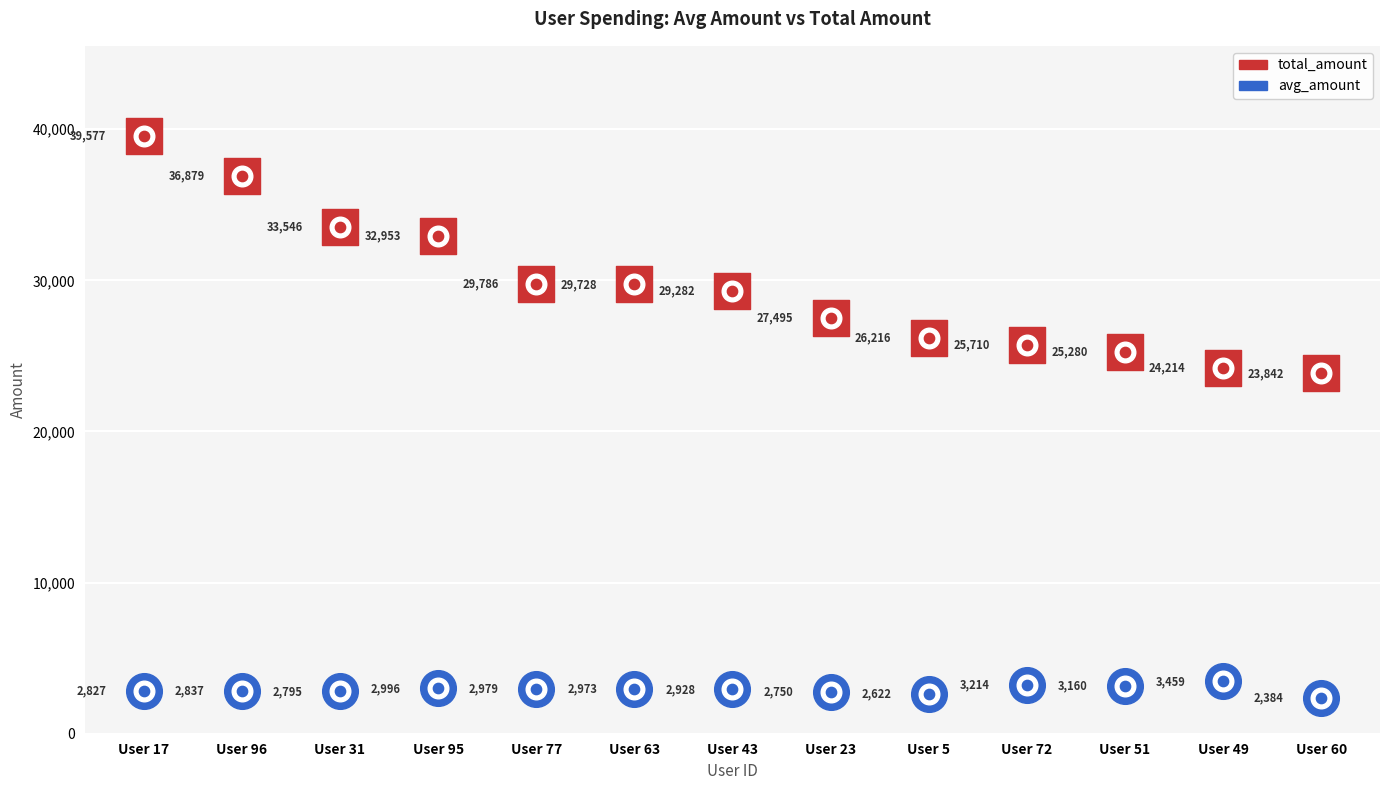

At how many categories does at least one series exceed 3114?

13